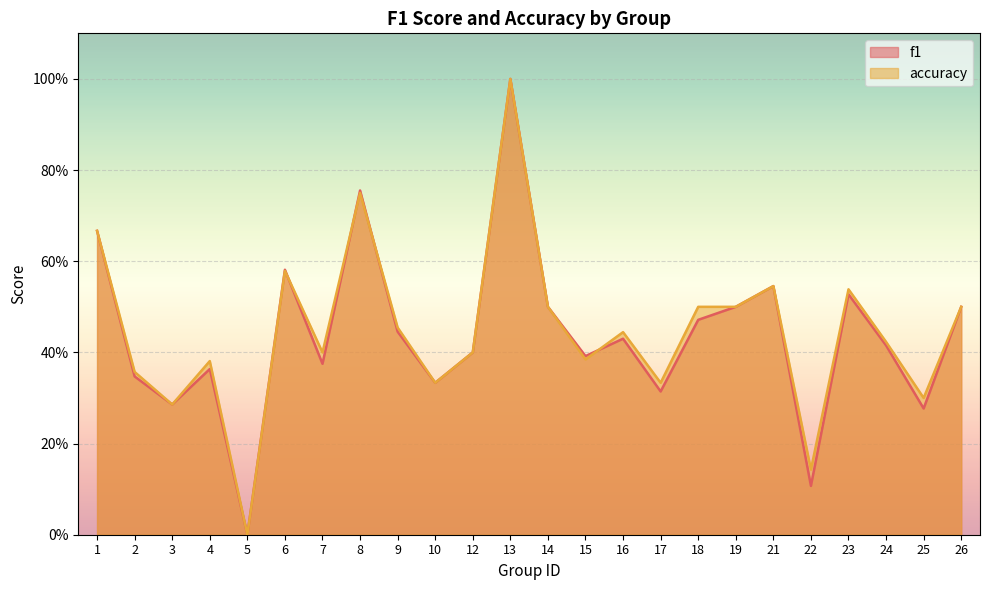

Reading right to left, list all the values displayed in this chart.

f1: 0.5	0.3	0.4	0.5	0.1	0.5	0.5	0.5	0.3	0.4	0.4	0.5	1.0	0.4	0.3	0.4	0.8	0.4	0.6	0.0	0.4	0.3	0.3	0.7
accuracy: 0.5	0.3	0.4	0.5	0.1	0.5	0.5	0.5	0.3	0.4	0.4	0.5	1.0	0.4	0.3	0.5	0.8	0.4	0.6	0.0	0.4	0.3	0.4	0.7